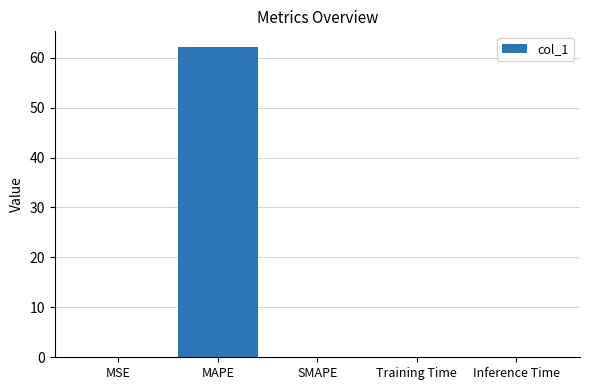

Are the bars grouped side by side (vs. stacked)?

No